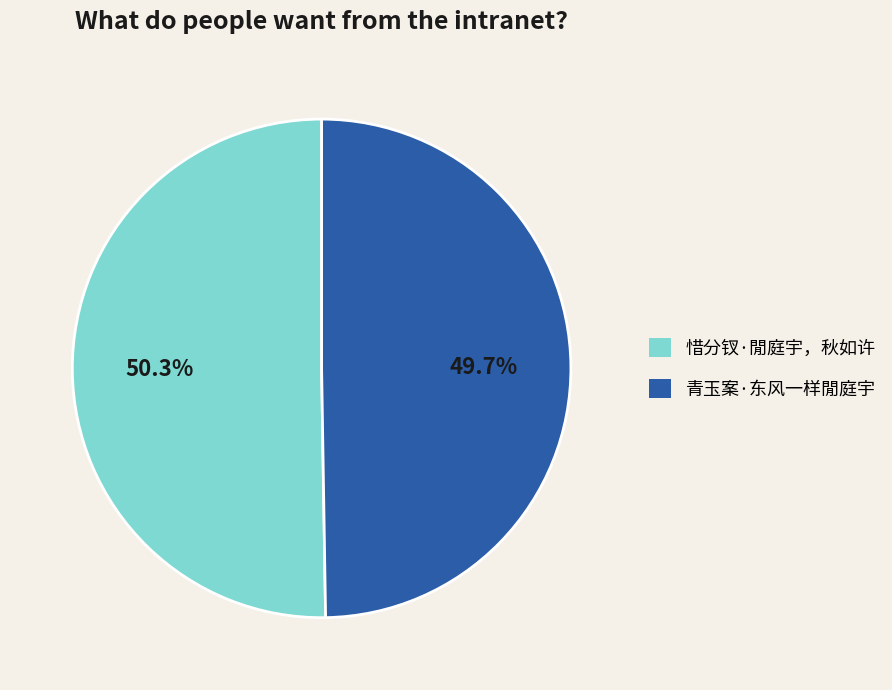

How much of the chart is everything except 青玉案·东风一样閒庭宇?

50.3%